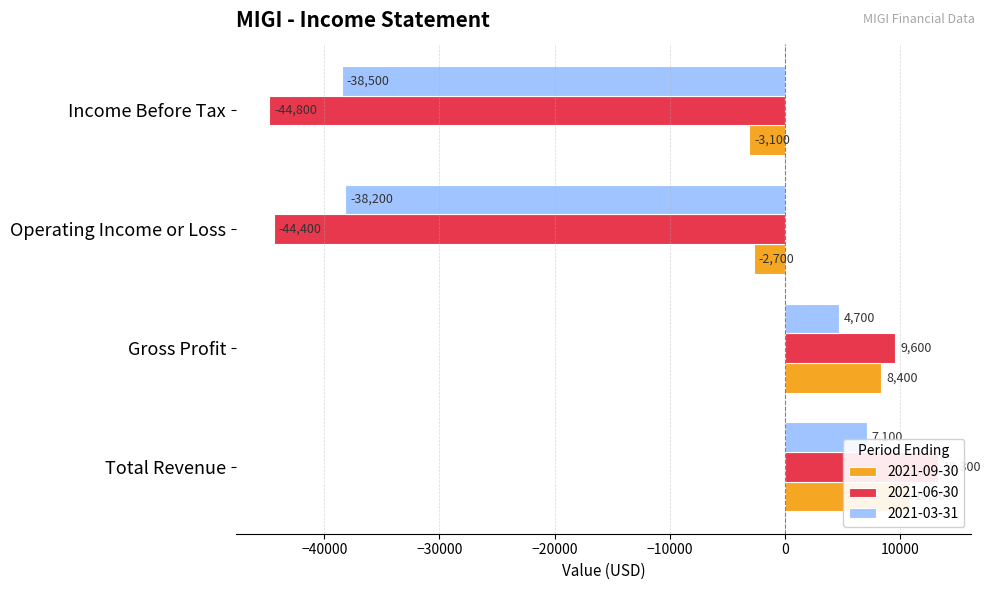

What is the label of the 2nd bar from the left?

Gross Profit